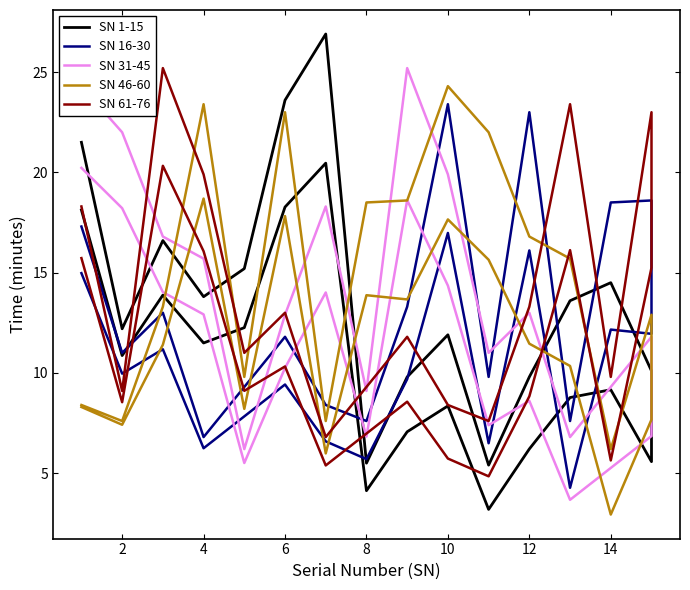

The value of SN 1-15 at 14 is 20.2. True or false?

False